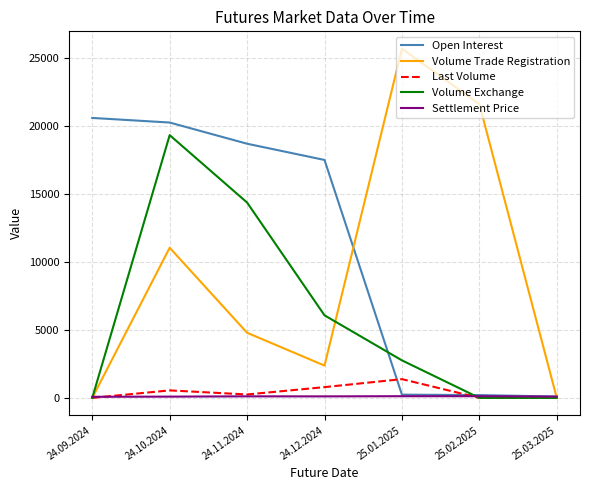

What is the sum of the Open Interest values at 24.10.2024 and 24.09.2024?

40830.0